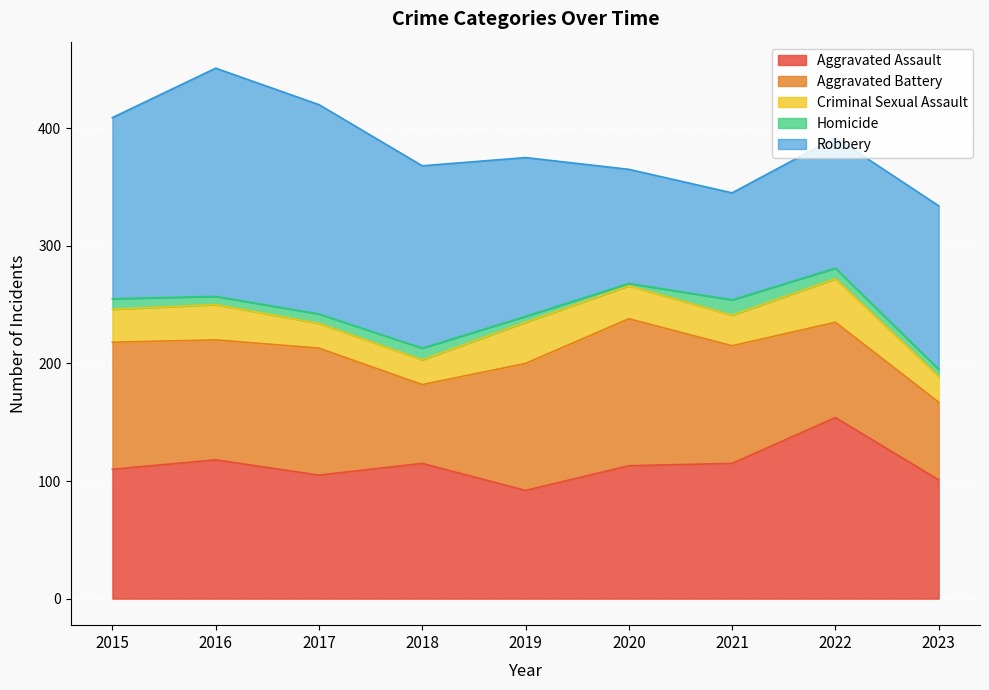

True or false: Criminal Sexual Assault and Aggravated Battery cross at least once.

False